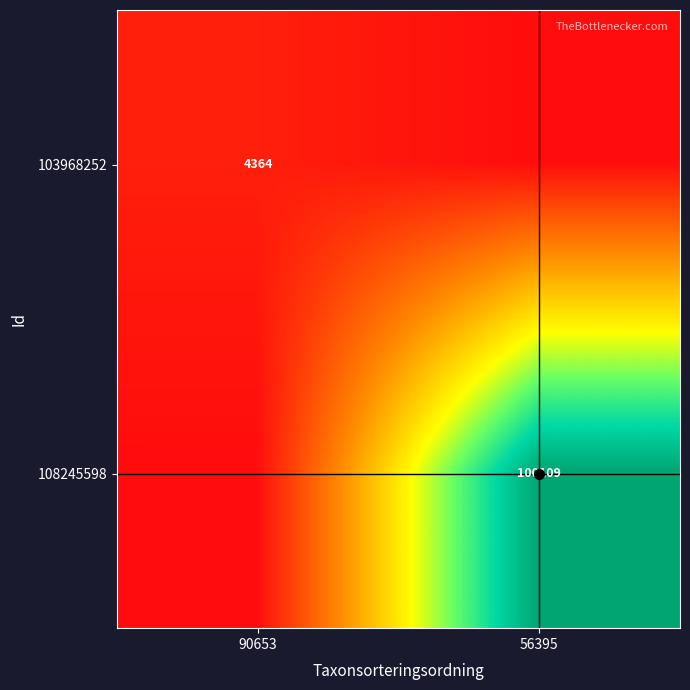

The value of 108245598 at 56395 is 165100. True or false?

False